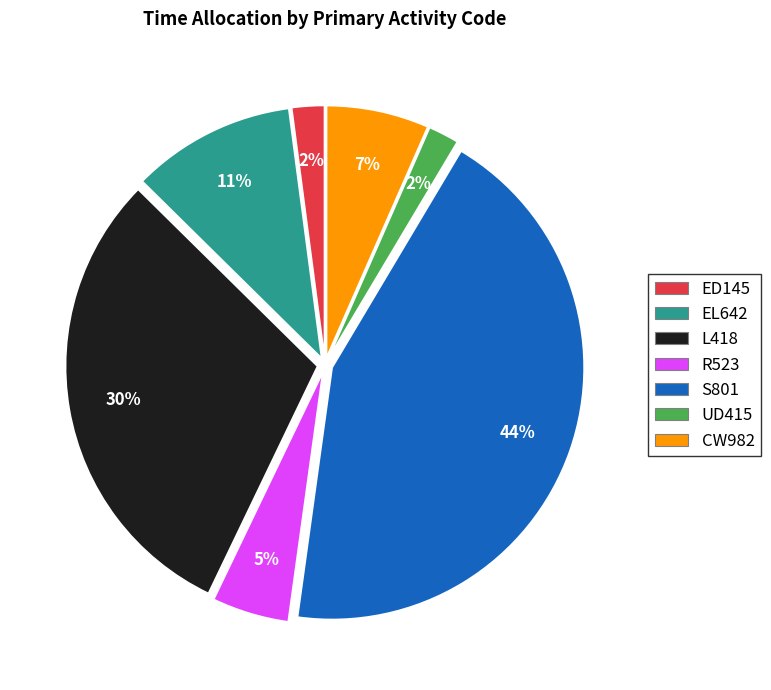

Is the sum of UD415 and CW982 greater than half?

No